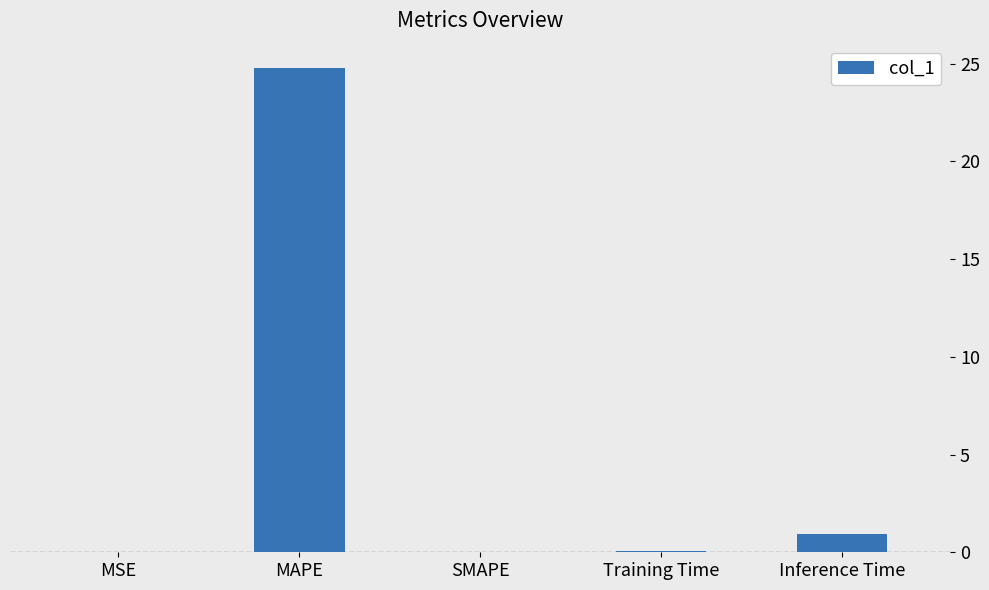

What is the sum of all values?

25.8